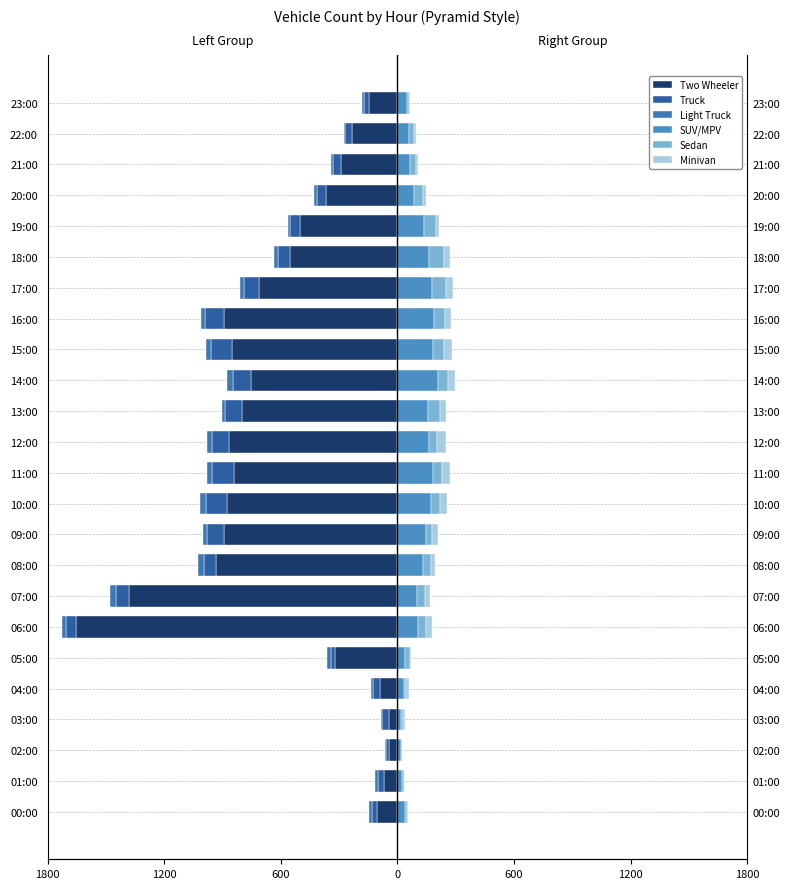

What is the lowest value of the SUV/MPV series?

16